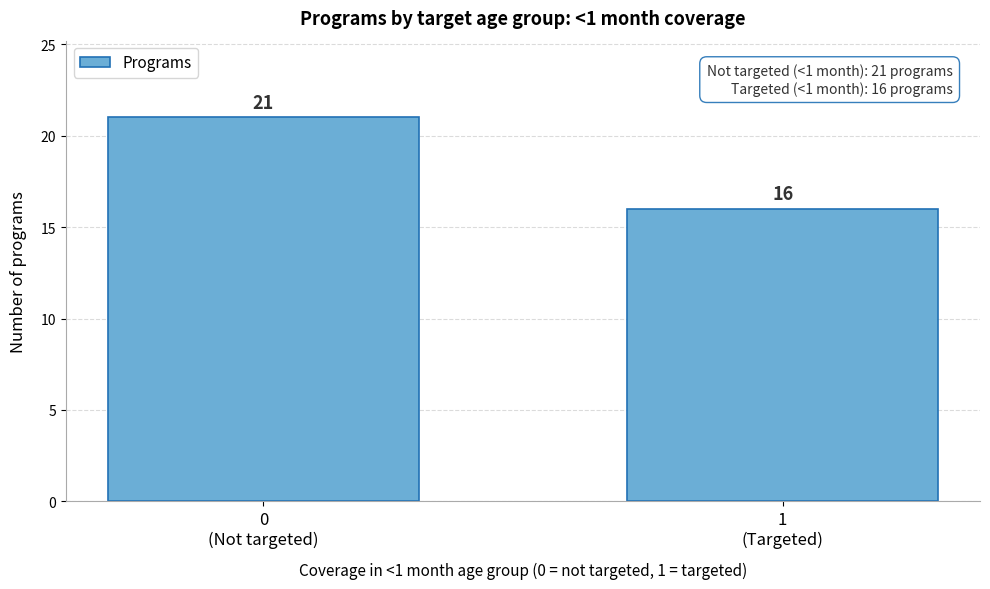

Reading left to right, extract all data points from this chart.

21	16